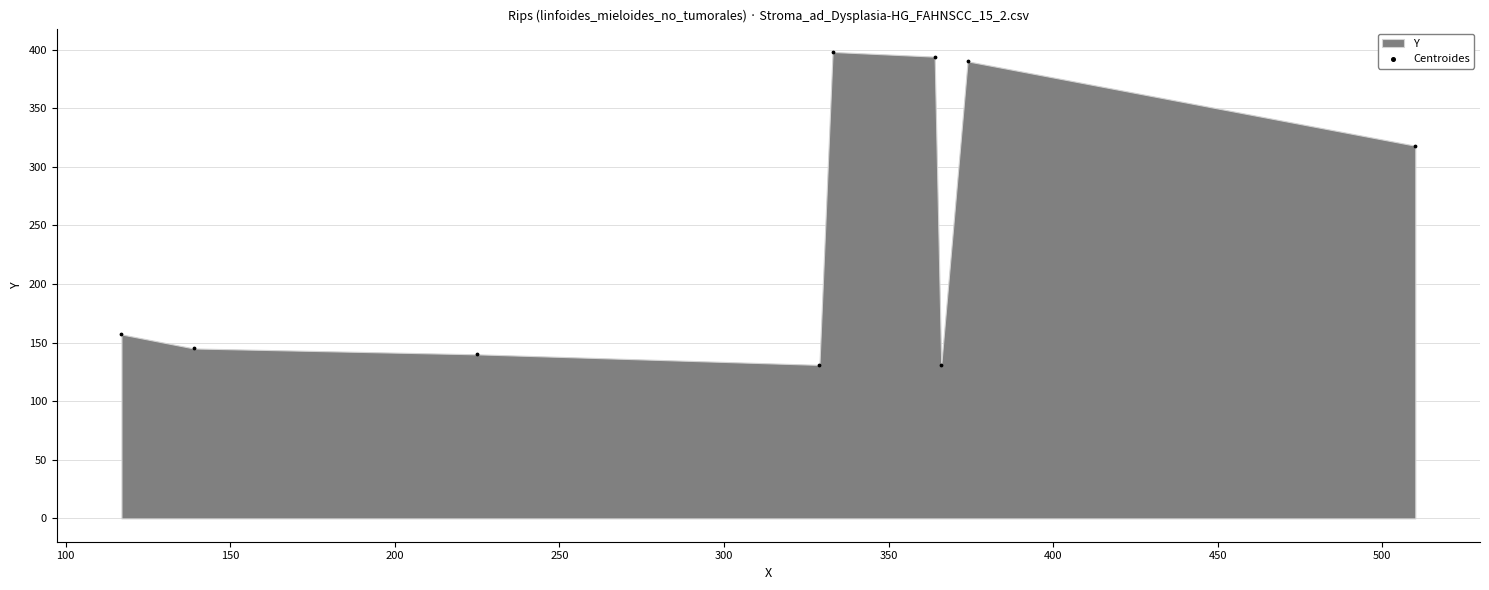

What Y value in the scatter plot is closest to 264?

318